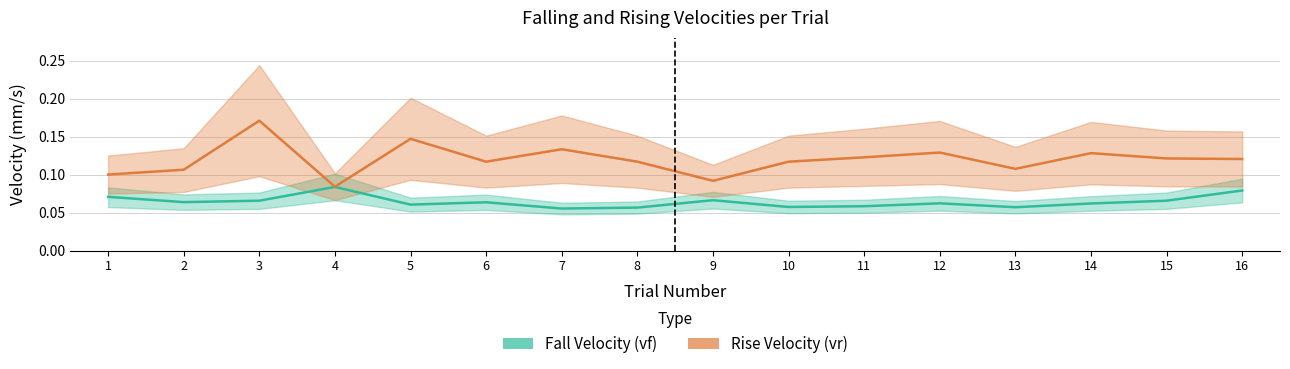

What are all the series names shown in the legend?

Fall Velocity (vf), Rise Velocity (vr)